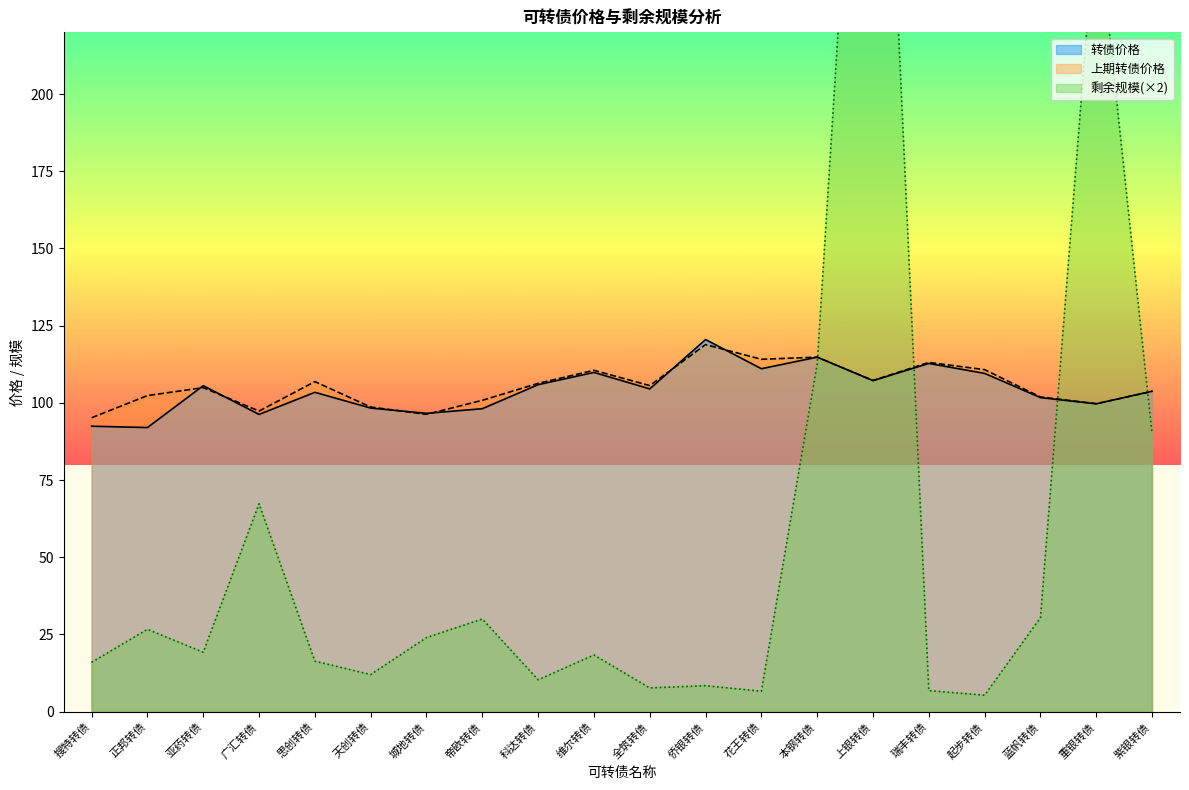

What is the sum of all 转债价格 values?

2084.0